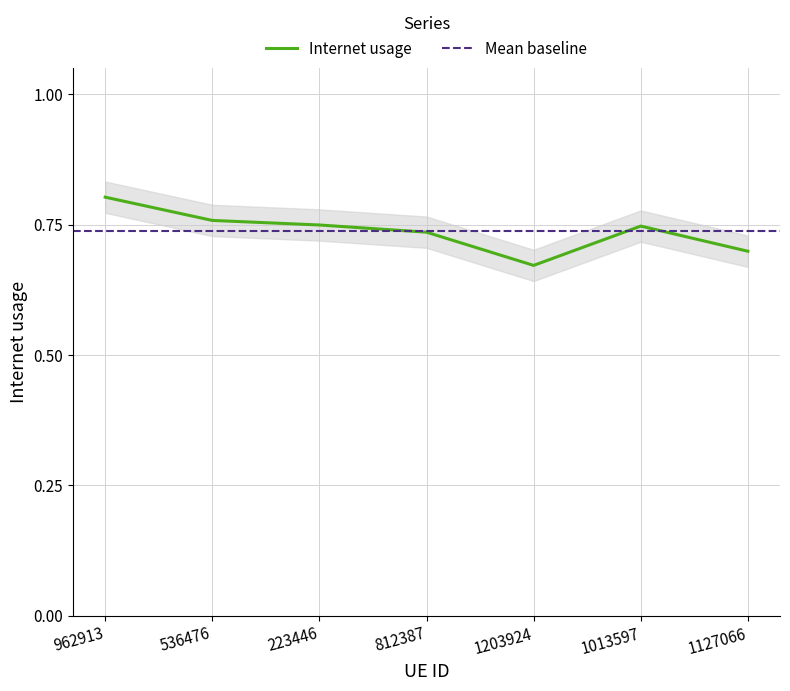

The value at 1013597 is 0.3. True or false?

False